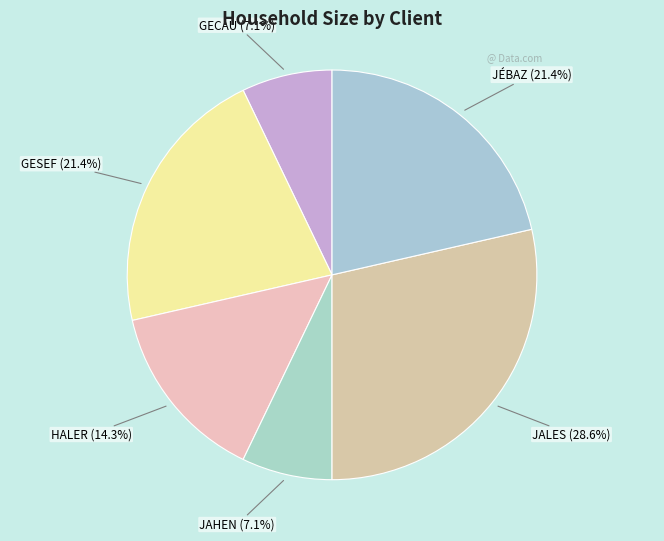

Approximately how many times larger is the value at JAHEN compared to GECAU?

1.0